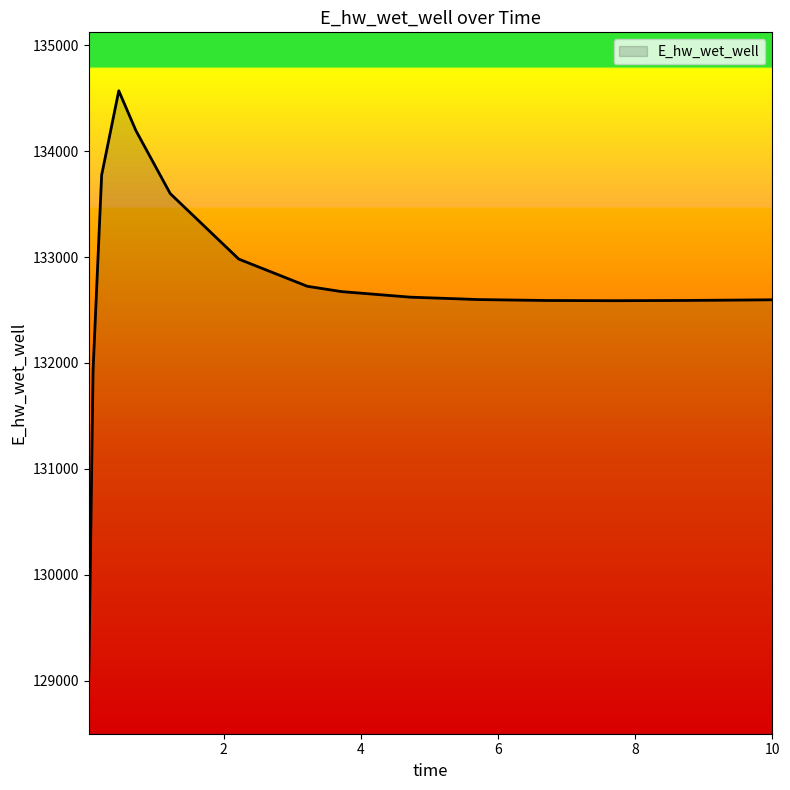

What is the difference between the maximum and minimum values?

5522.4